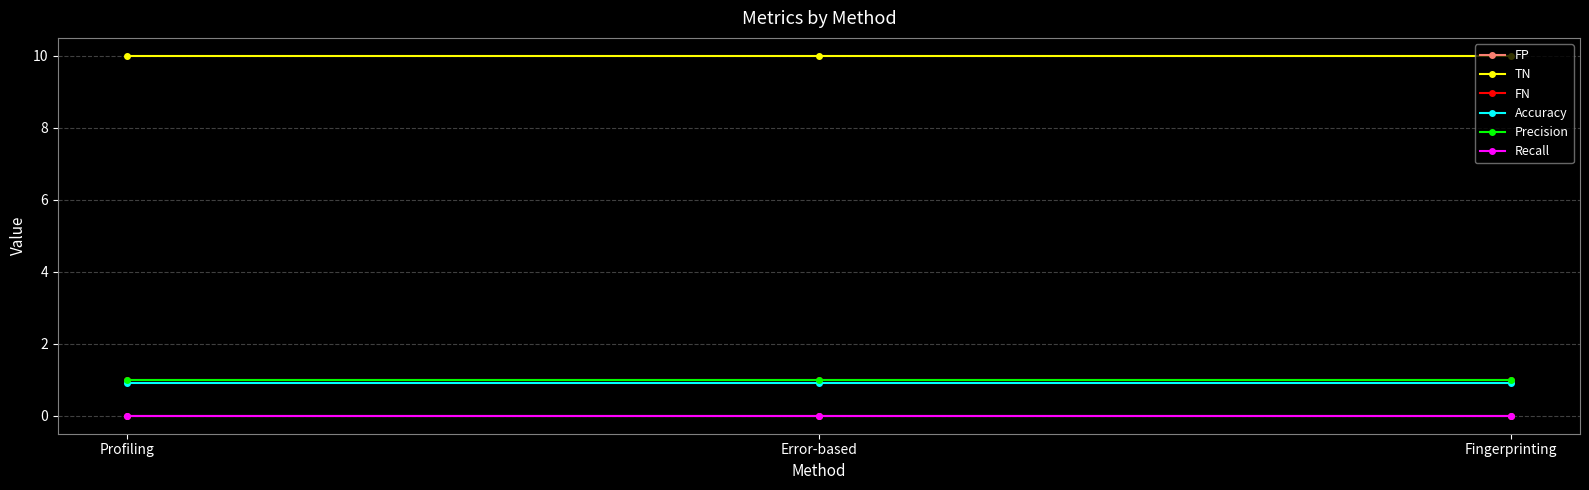

At which category is the sum across all series the highest?

Profiling